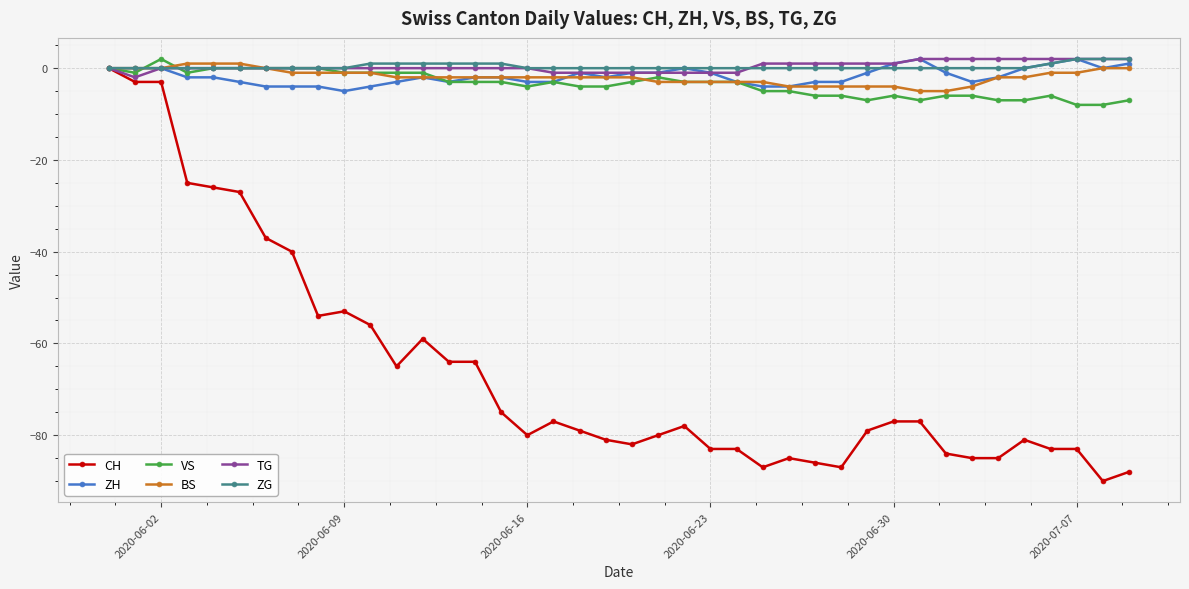

Which series has the widest spread of values?

CH